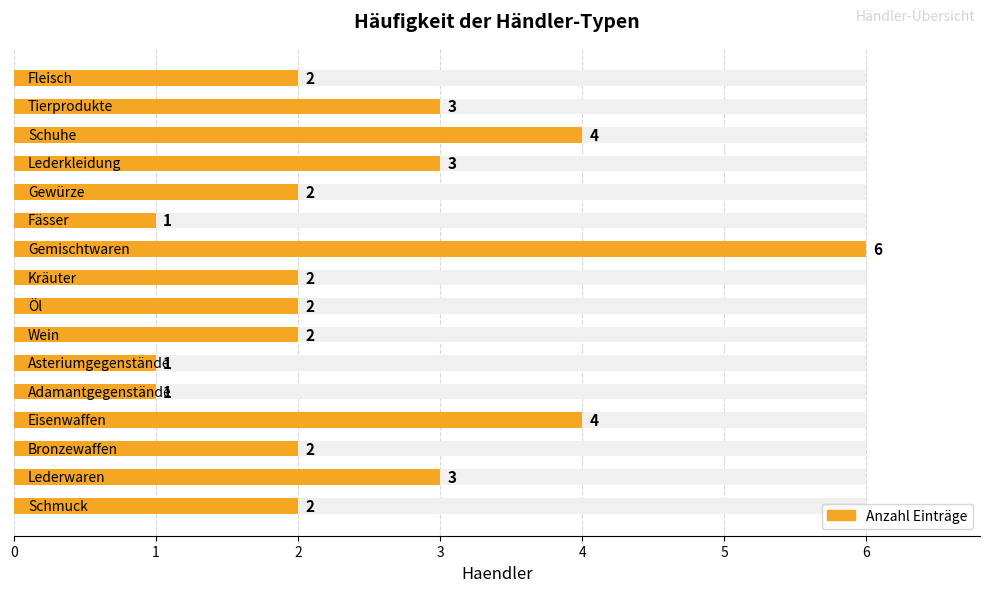

Reading left to right, list all the values displayed in this chart.

0=2	1=3	2=2	3=4	4=1	5=1	6=2	7=2	8=2	9=6	10=1	11=2	12=3	13=4	14=3	15=2